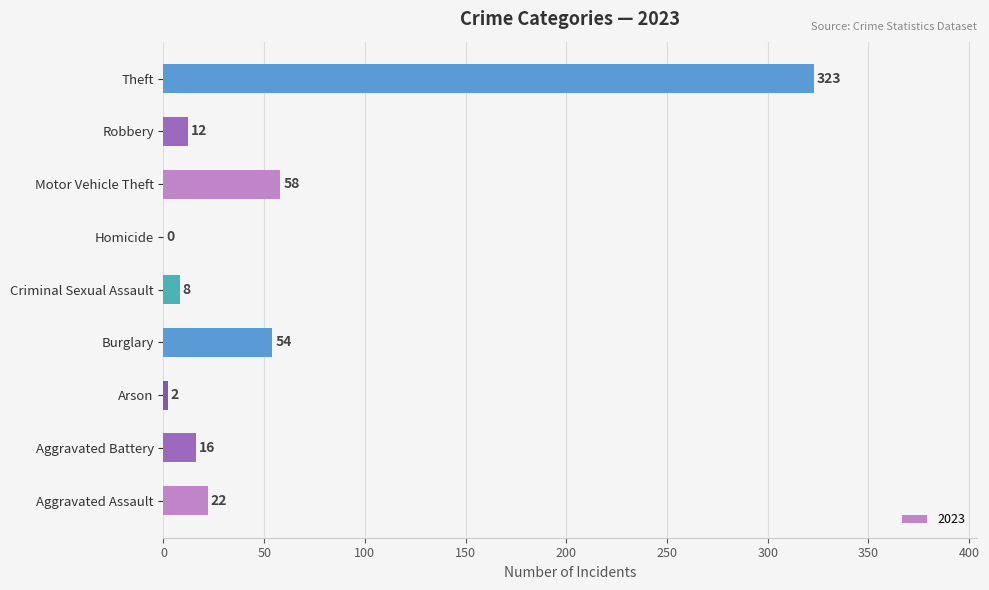

True or false: the data shows 221 at Theft.

False